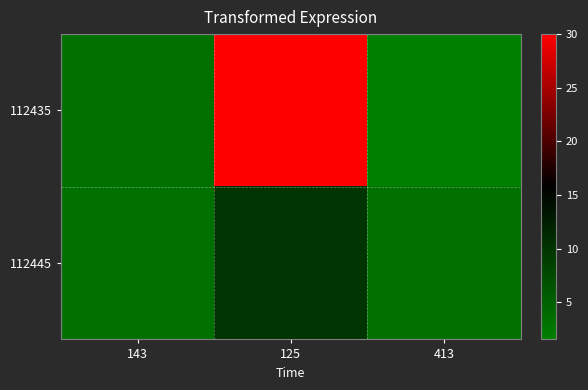

What is the difference between the highest and lowest values at 125?

20.0